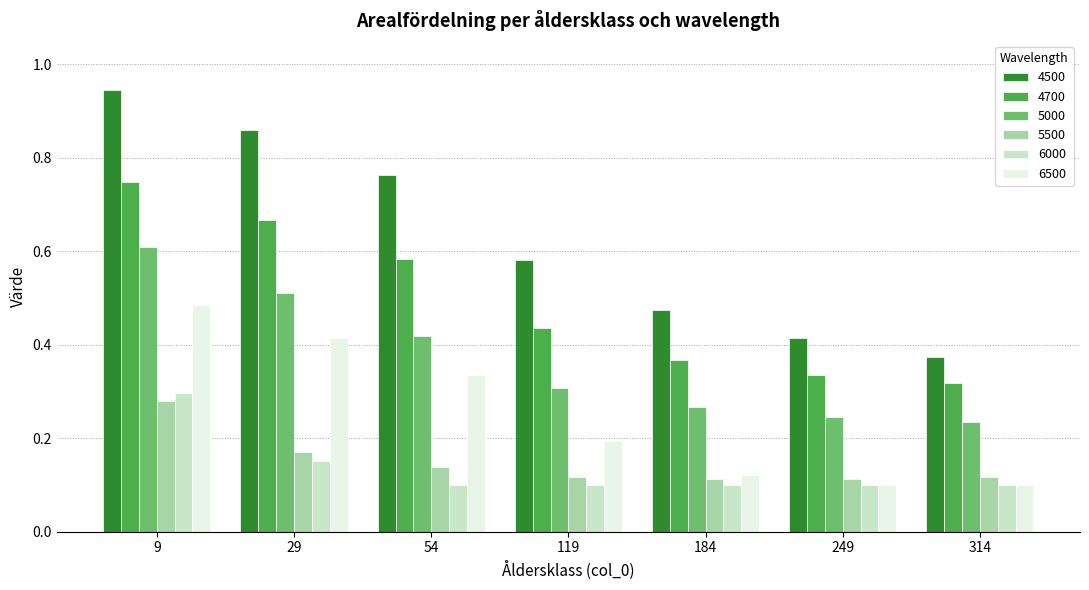

How many 4700 values are between 0 and 1?

7